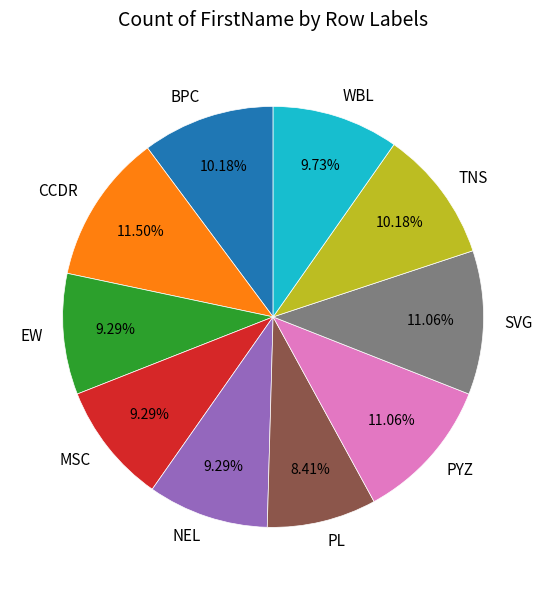

Does NEL represent more than half of the total?

No